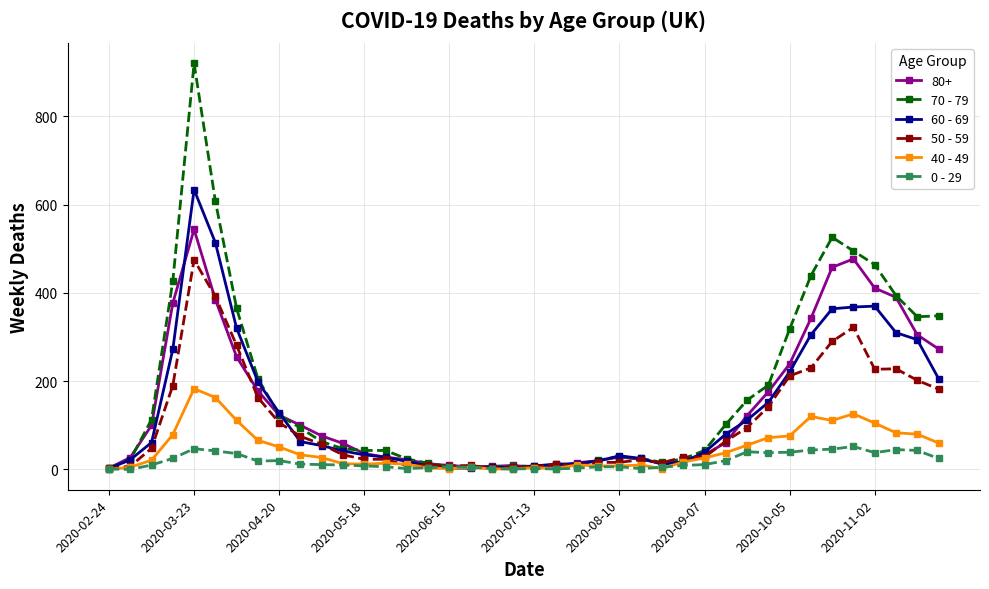

List the series in order of their peak value, highest first.

70 - 79, 60 - 69, 80+, 50 - 59, 40 - 49, 0 - 29